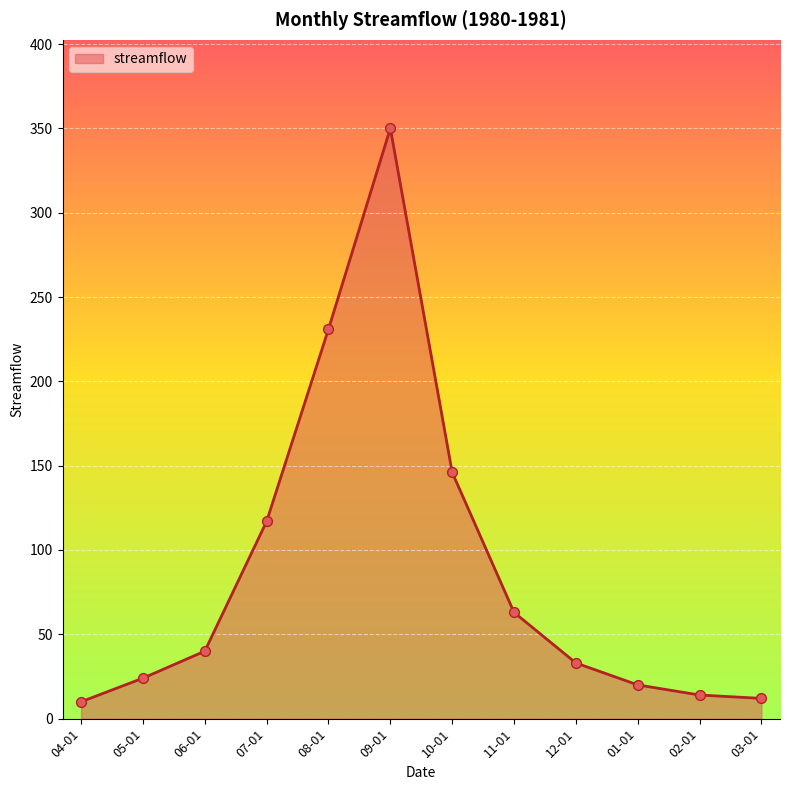

Which has a higher value, 03-01 or 11-01?

11-01